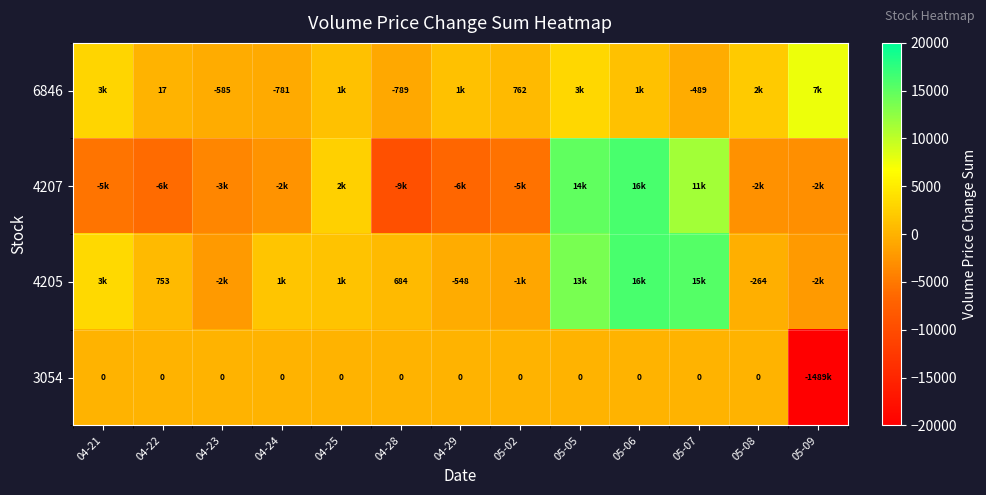

The 6846 series shows 7 at 04-22. True or false?

False